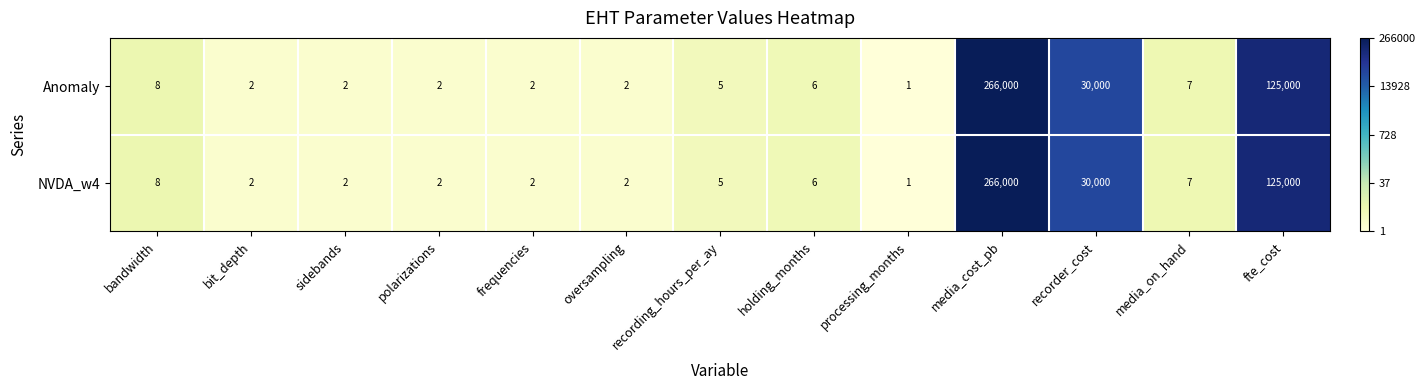

The value of Anomaly at media_on_hand is 4. True or false?

False